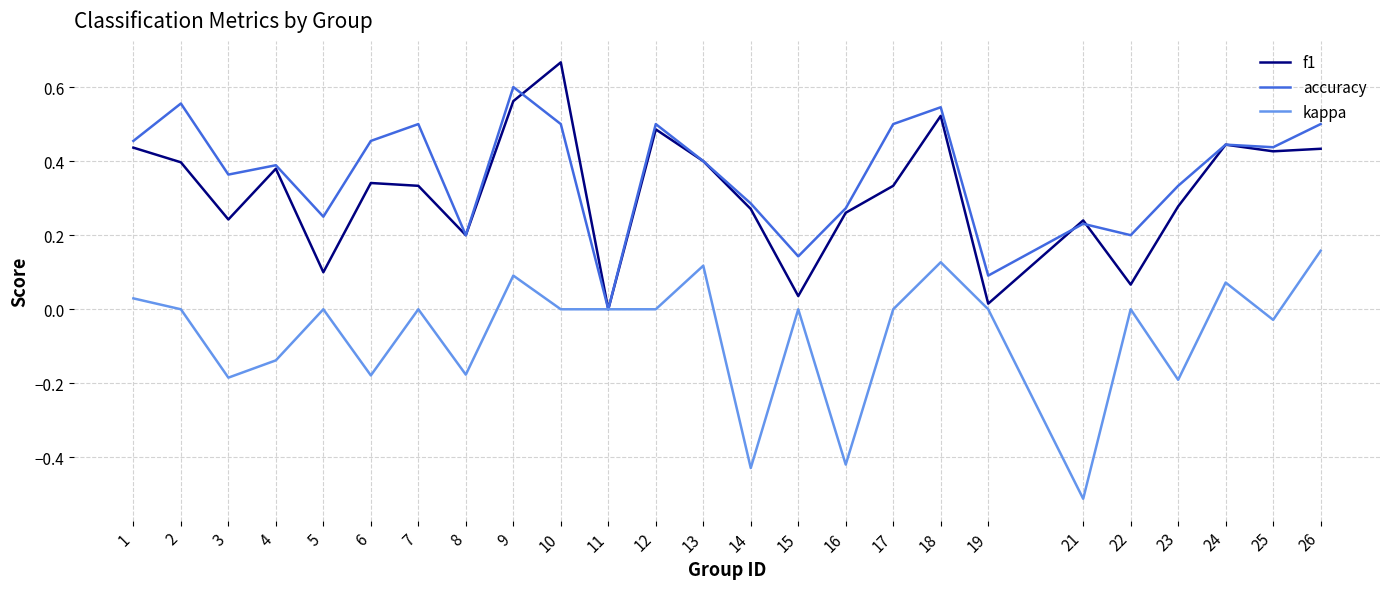

Which series ends up on top after the final intersection of accuracy and f1?

accuracy